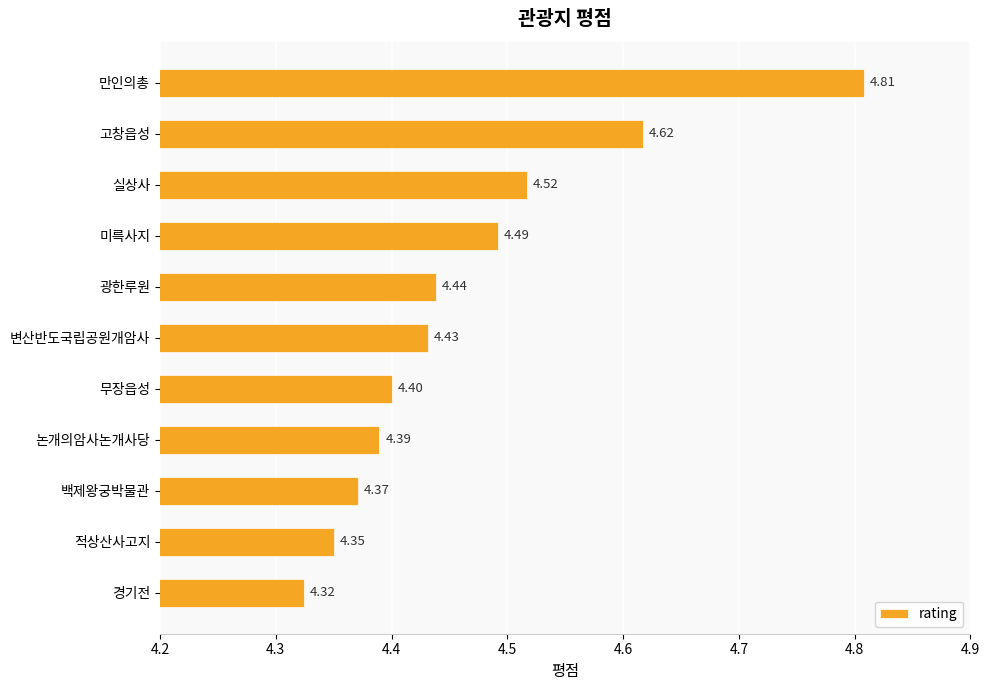

What is the label of the 8th bar from the top?

논개의암사논개사당